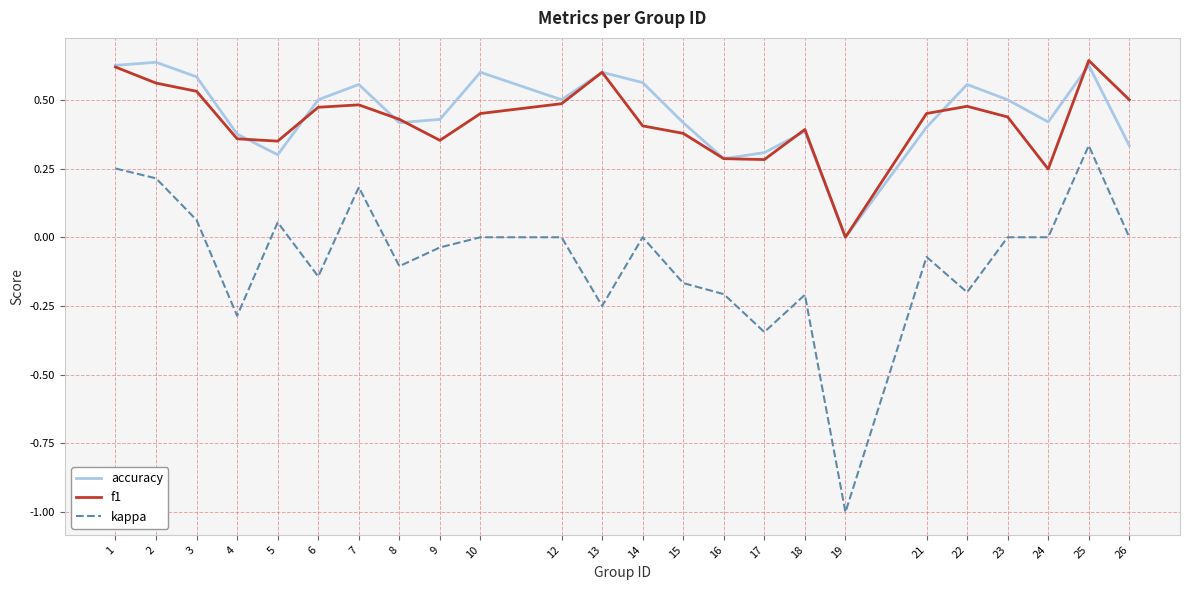

At 14, list the series in order from smallest to largest.

kappa, f1, accuracy